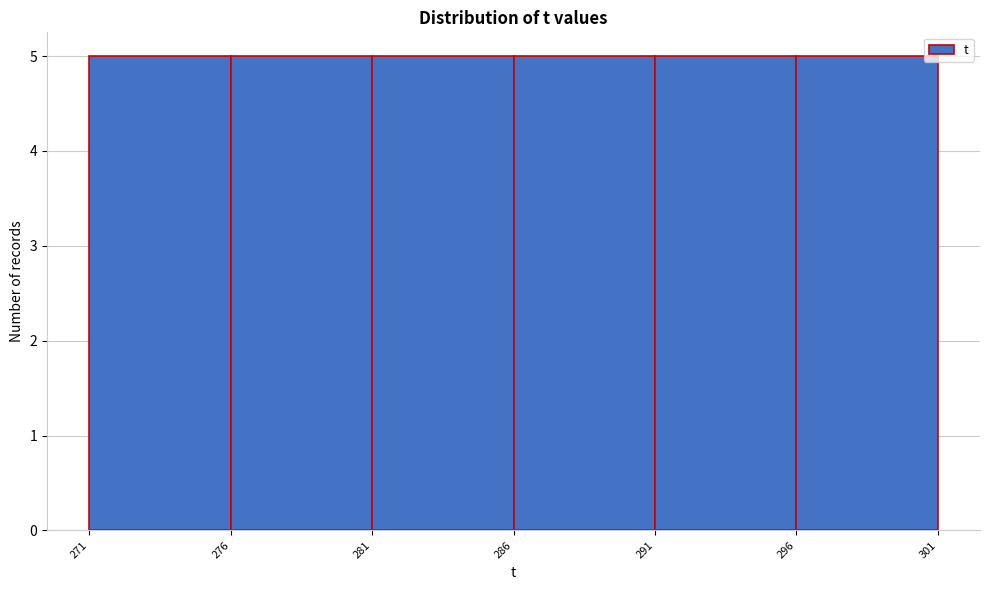

Reading left to right, transcribe this chart: for each bar, give the range it covers on the x-axis and its height. The values are not printed on the chart, so give them approximately, as read against the axis.

271 to 276: 5
276 to 281: 5
281 to 286: 5
286 to 291: 5
291 to 296: 5
296 to 301: 5